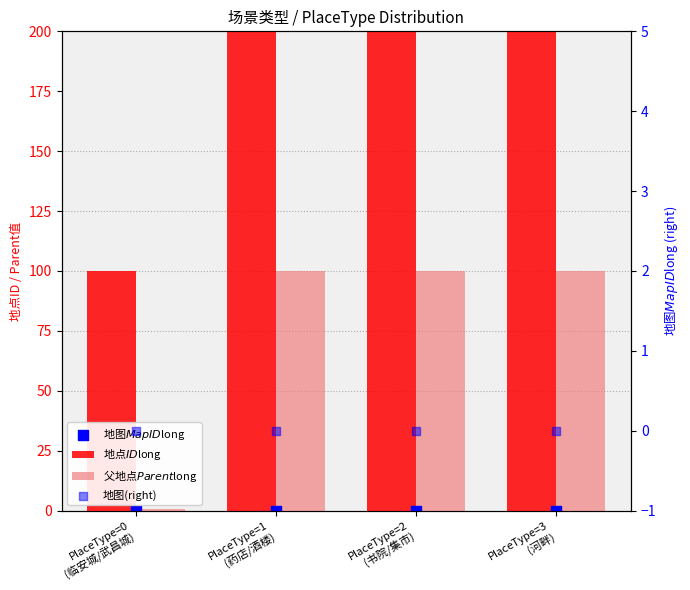

At how many categories does at least one series exceed 53?

4